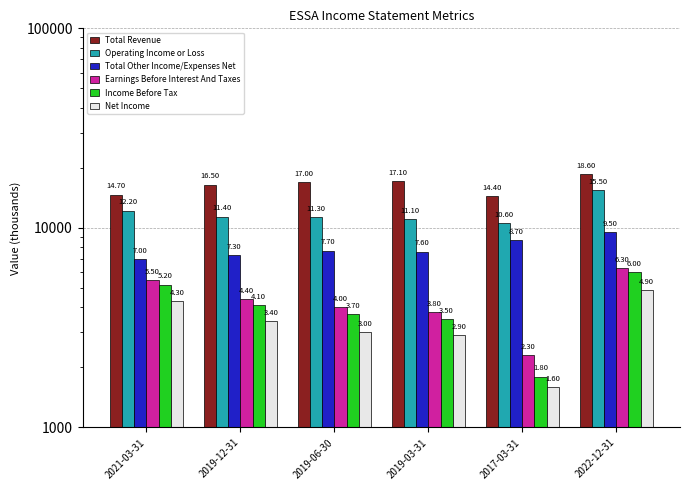

Is it true that Total Revenue equals 14400 at 2017-03-31?

True